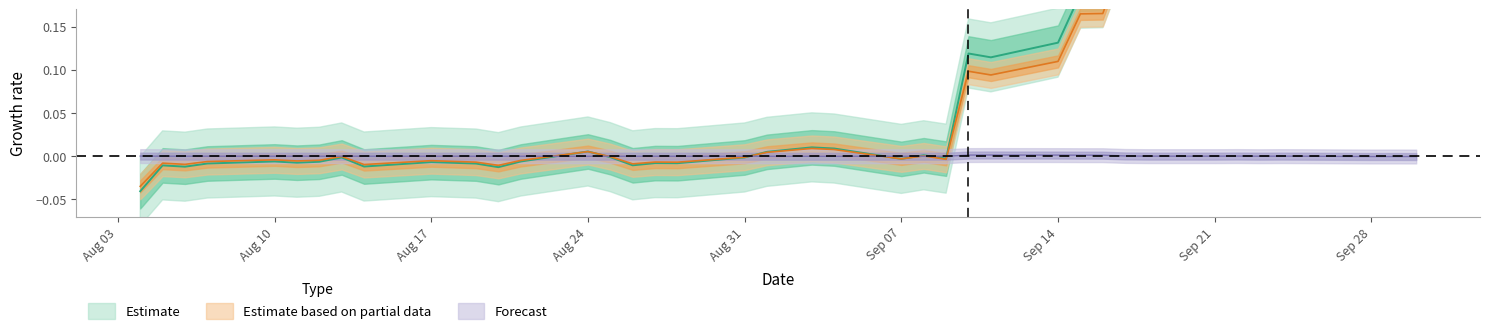

The risk_hedging series shows -0.0 at 5. True or false?

False